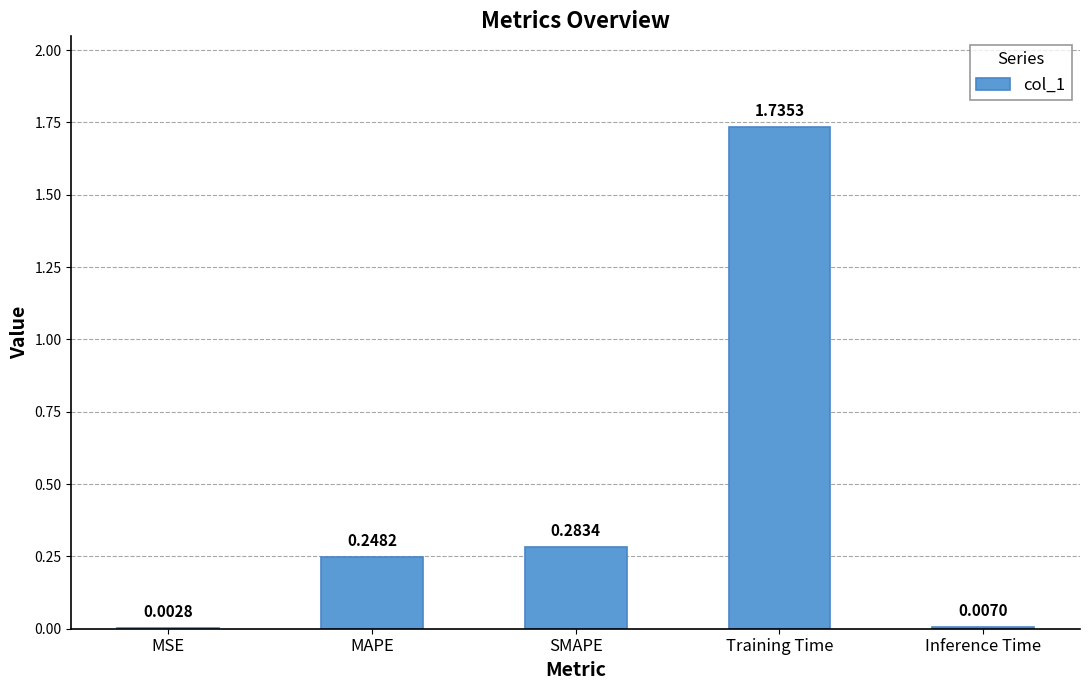

Which has a higher value, MSE or Training Time?

Training Time